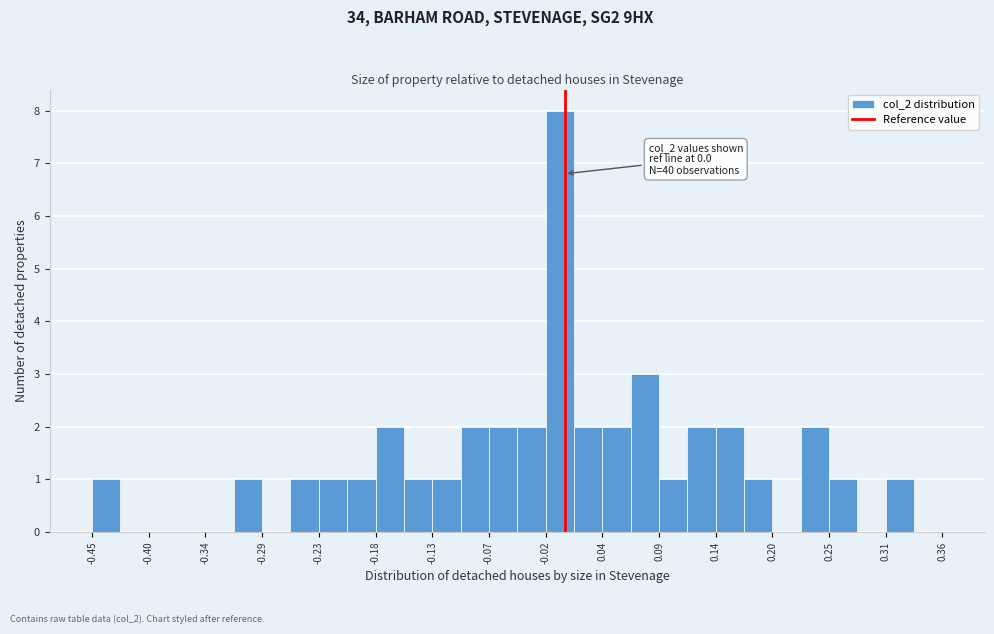

Read against the x-axis, roughly where is the centre of the tallest bar?

0.00